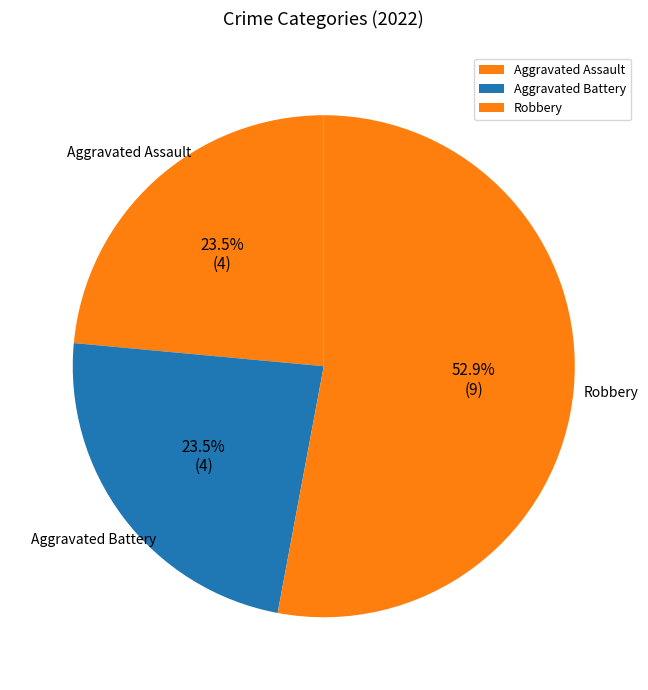

To the nearest percent, what is the average slice percentage?

33%